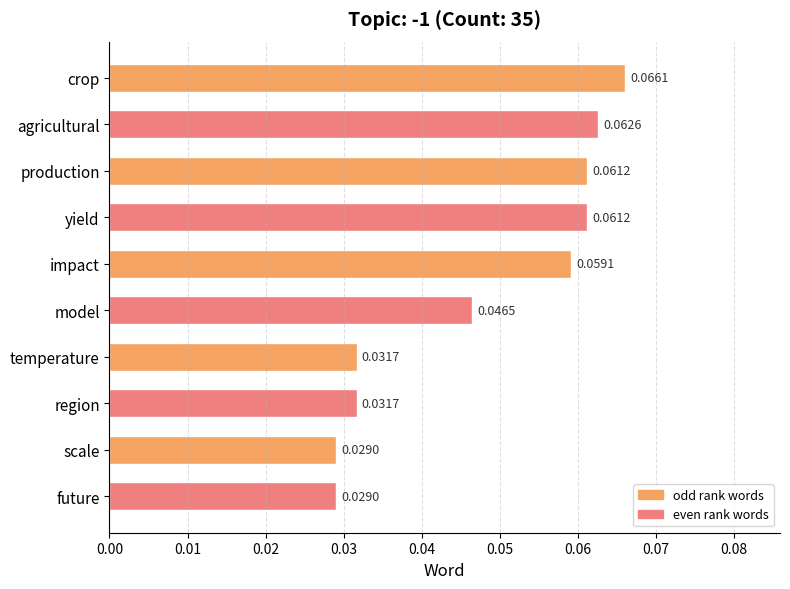

What is the sum of all values?

0.5